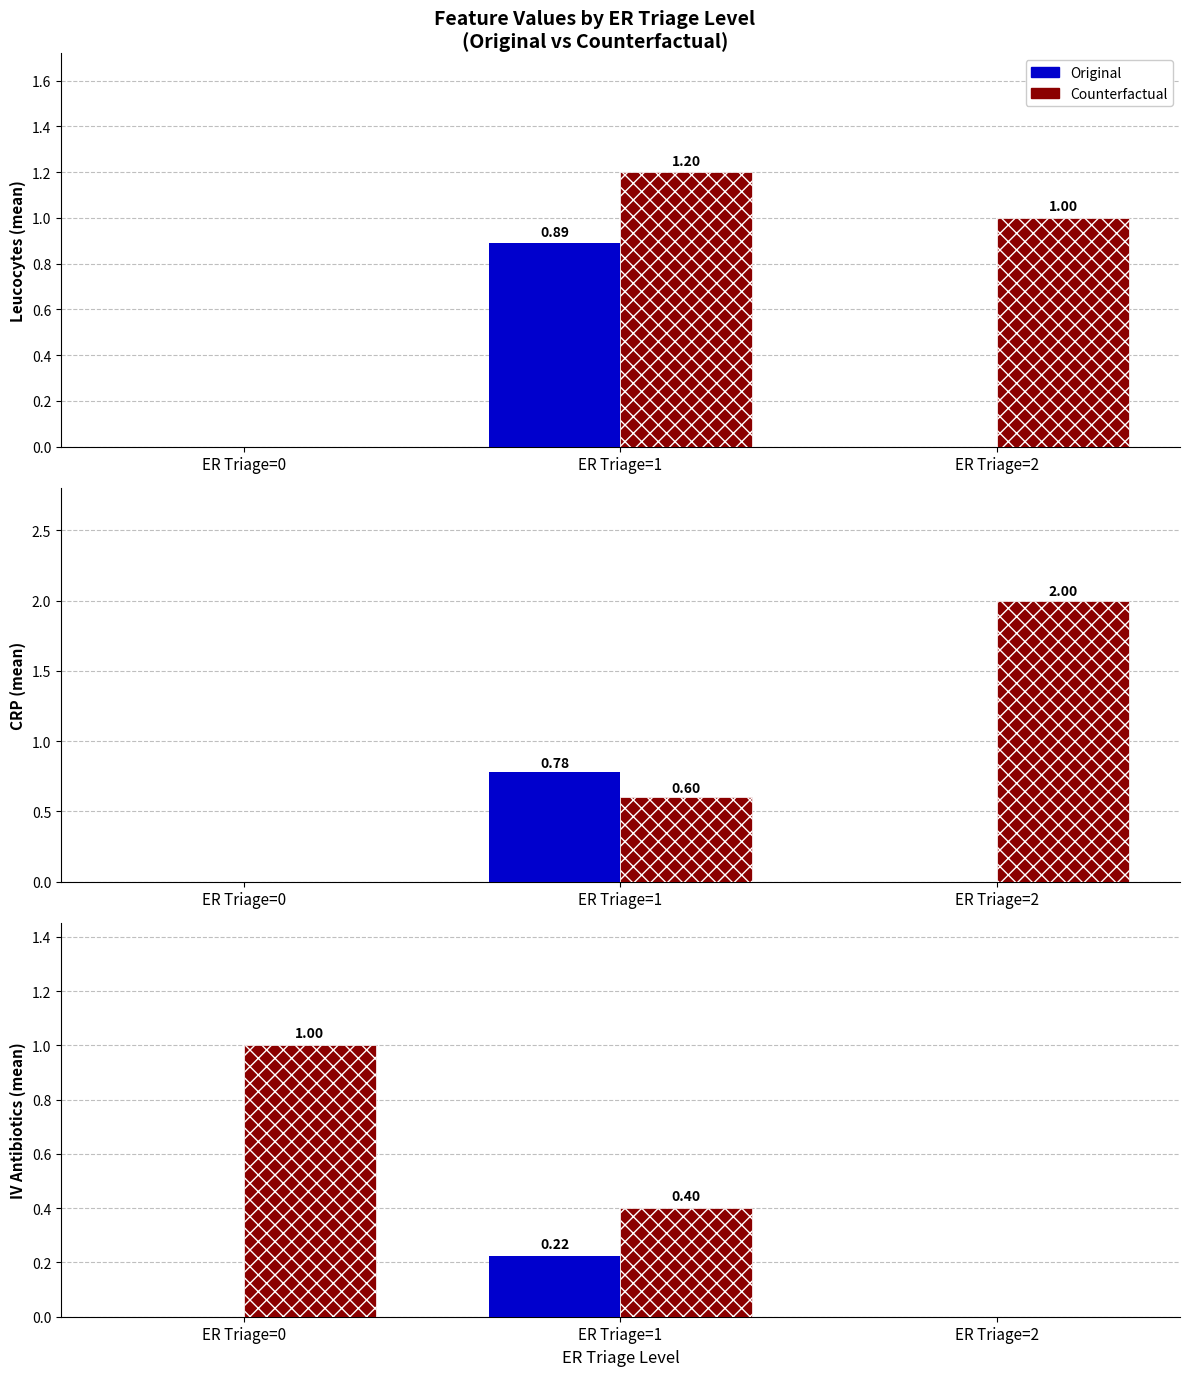

What is the average value of the Counterfactual series?

0.5